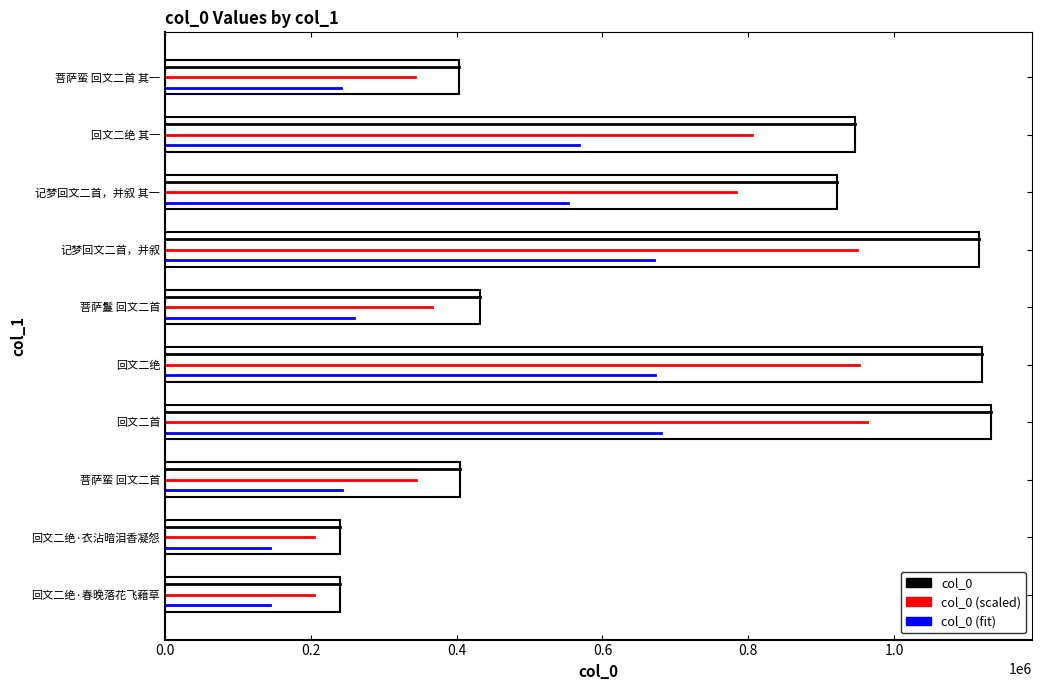

Read the value at 回文二绝·春晚落花飞藉草.

240399